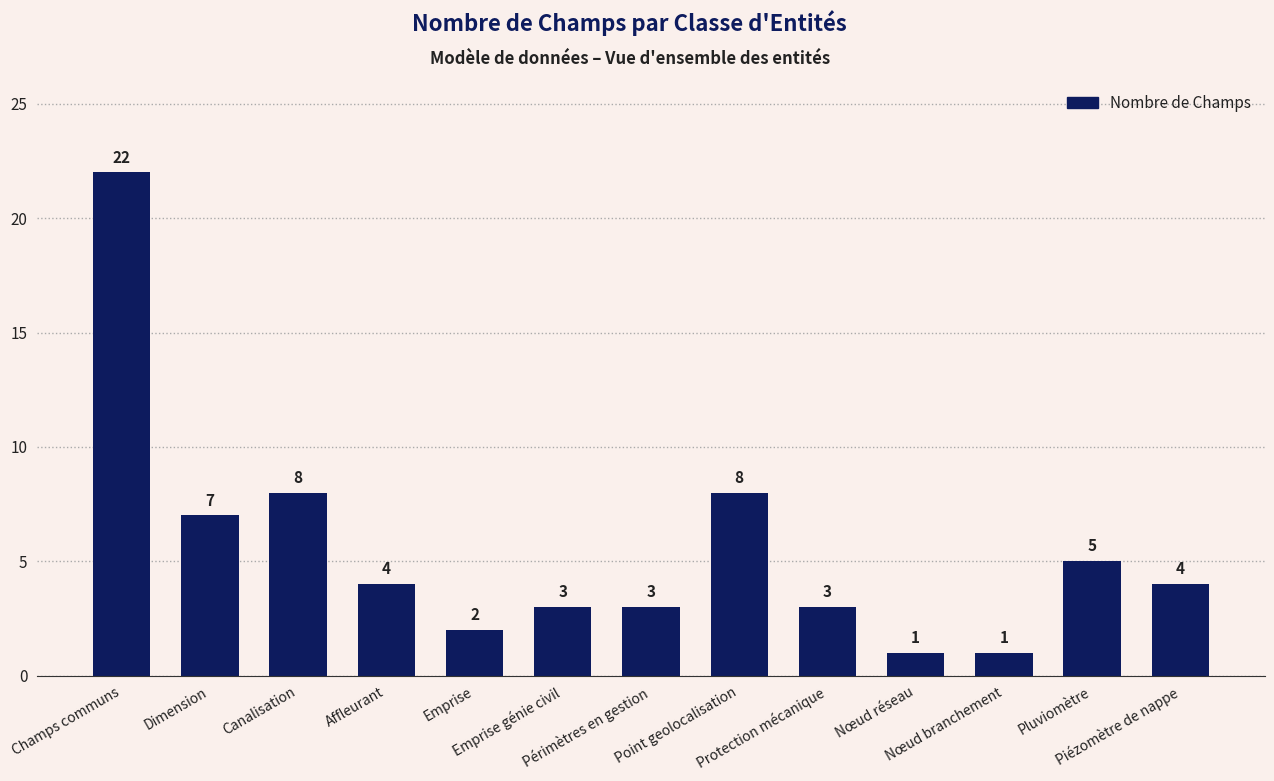

How many values are below 4?

6